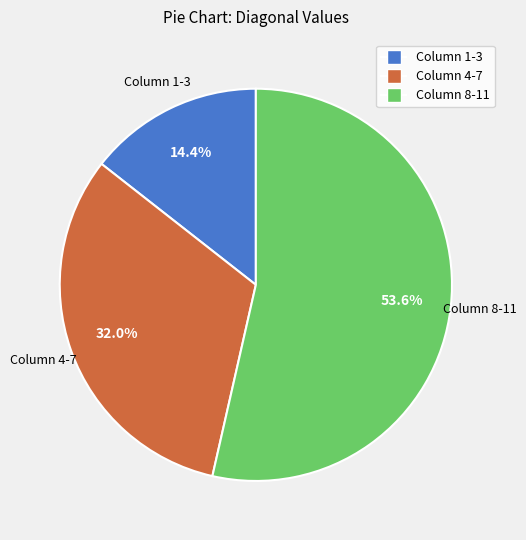

Is there any slice that represents more than half of the pie?

Yes